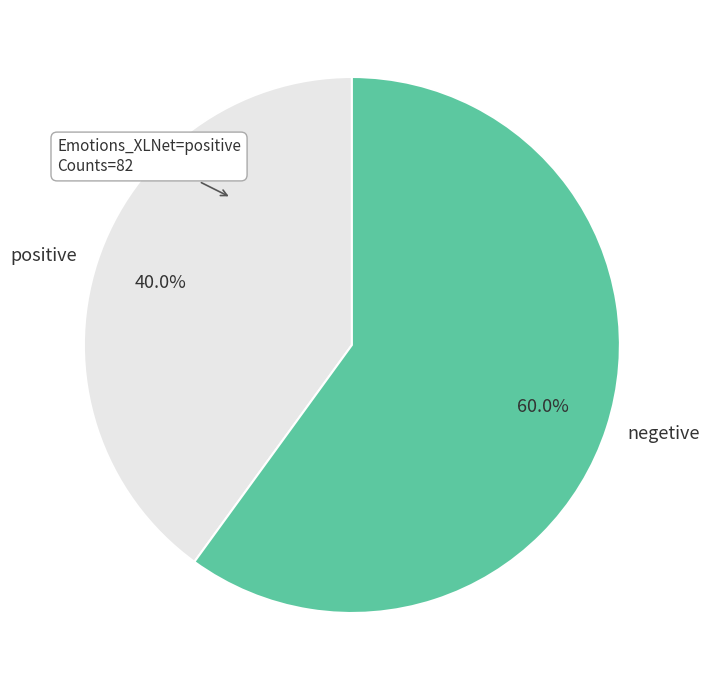

Which category has the smallest portion of the pie?

positive